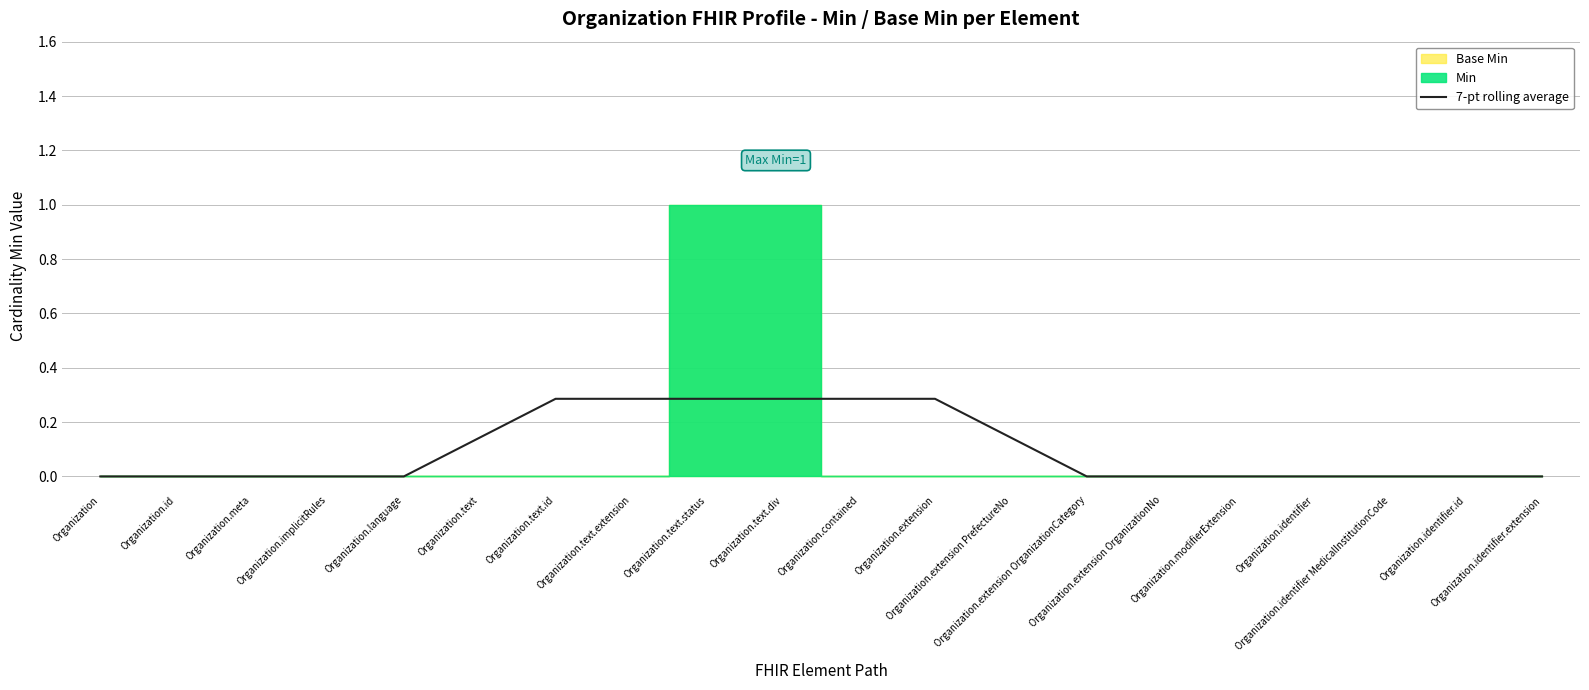

What is the sum of the values at Organization.text.div and Organization.contained?

0.6